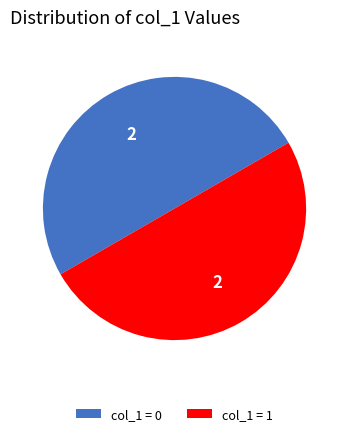

True or false: col_1 = 1 accounts for 62% of the total.

False